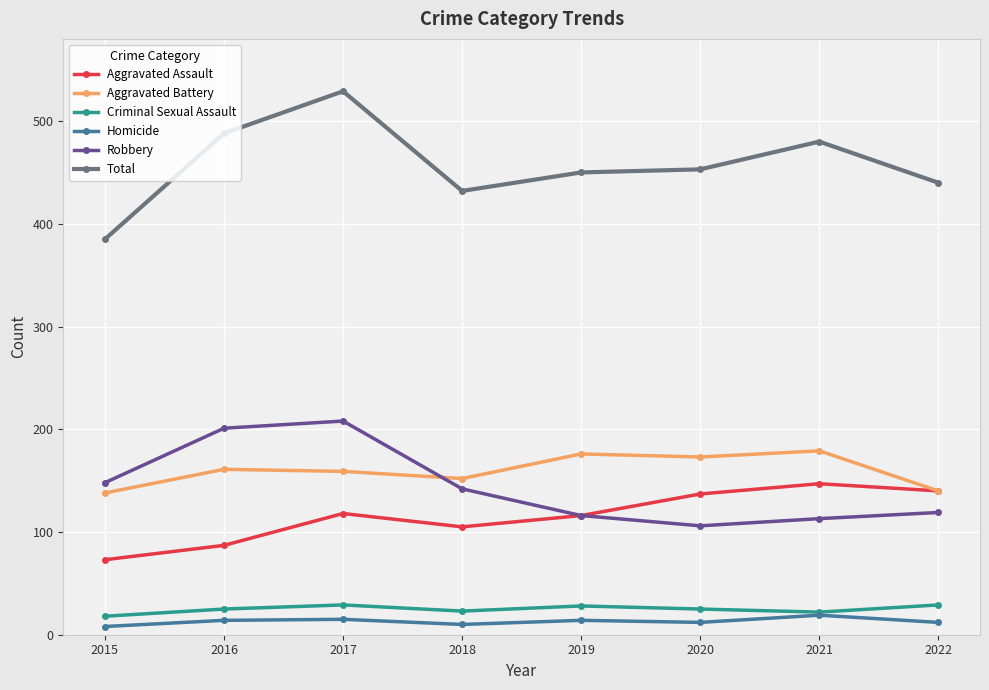

Between 2017 and 2020, which series saw the biggest shift?

Robbery